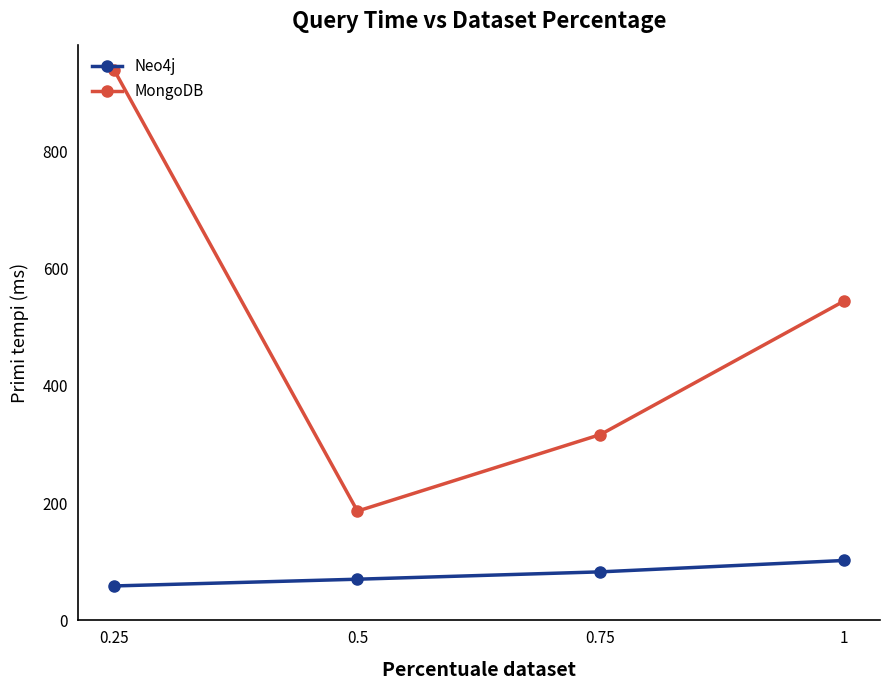

Reading right to left, what are all the values shown in this chart?

Neo4j: 102.1	82.8	70.2	58.7
MongoDB: 544.1	317.0	186.4	937.8